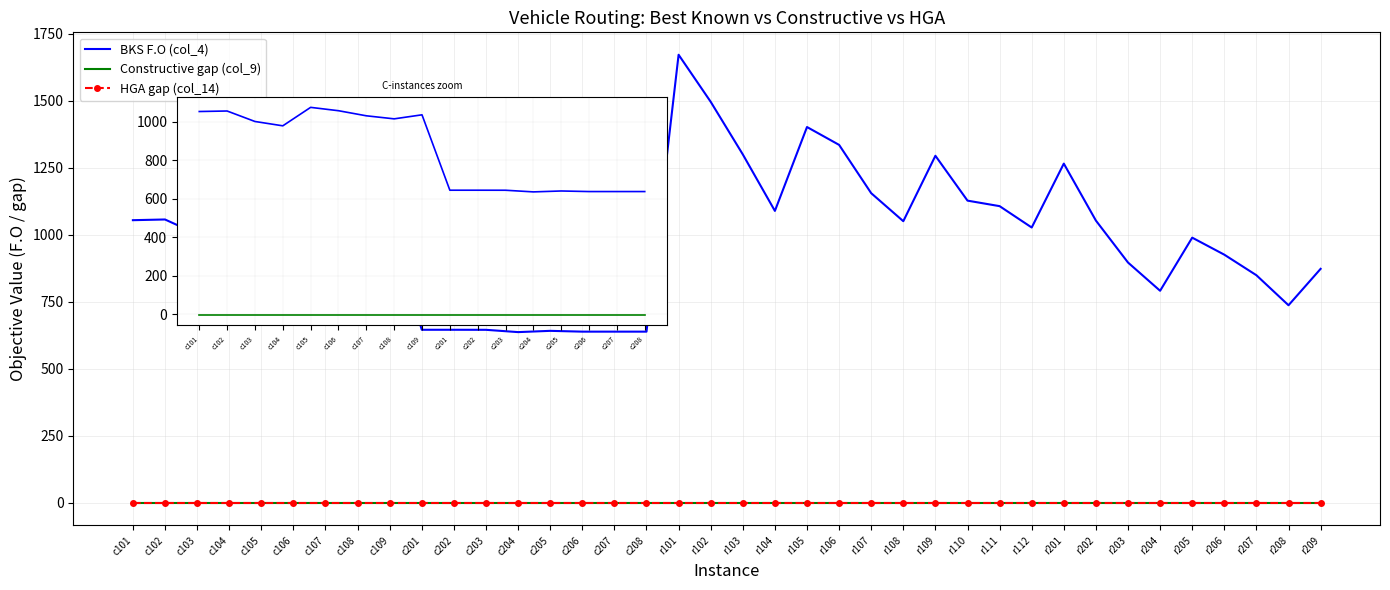

Rank the series by their maximum value, from highest to lowest.

BKS F.O (col_4), Constructive gap (col_9), HGA gap (col_14)